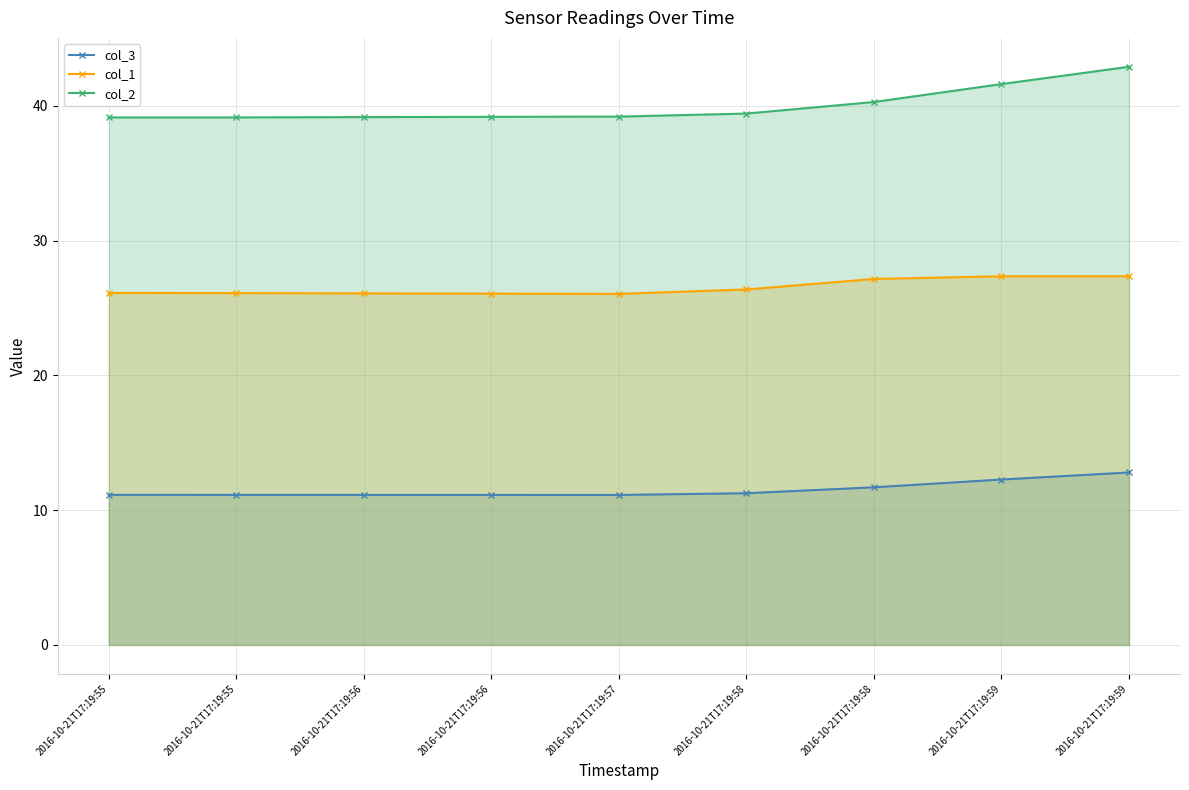

Rank the series by their maximum value, from highest to lowest.

col_2, col_1, col_3